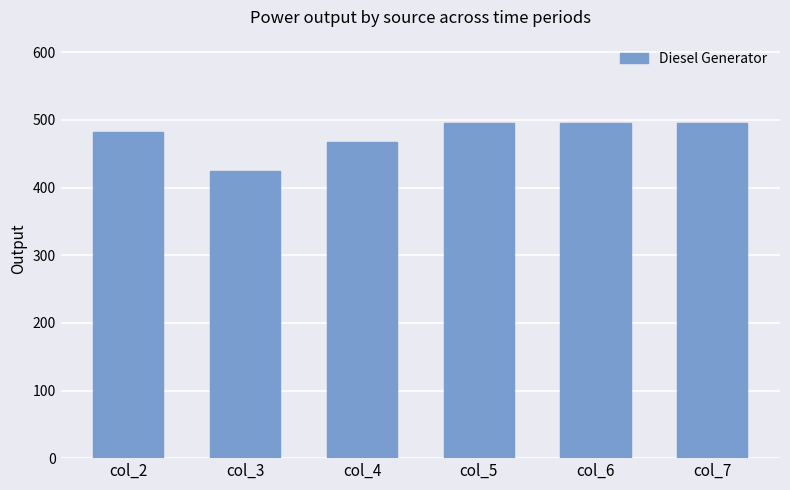

What value does the data have at col_2?

482